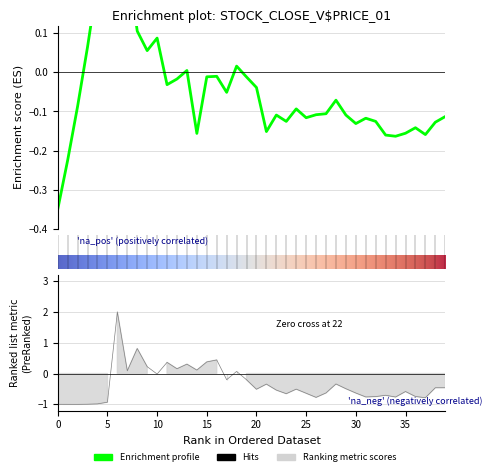

Does the chart have visible grid lines?

Yes